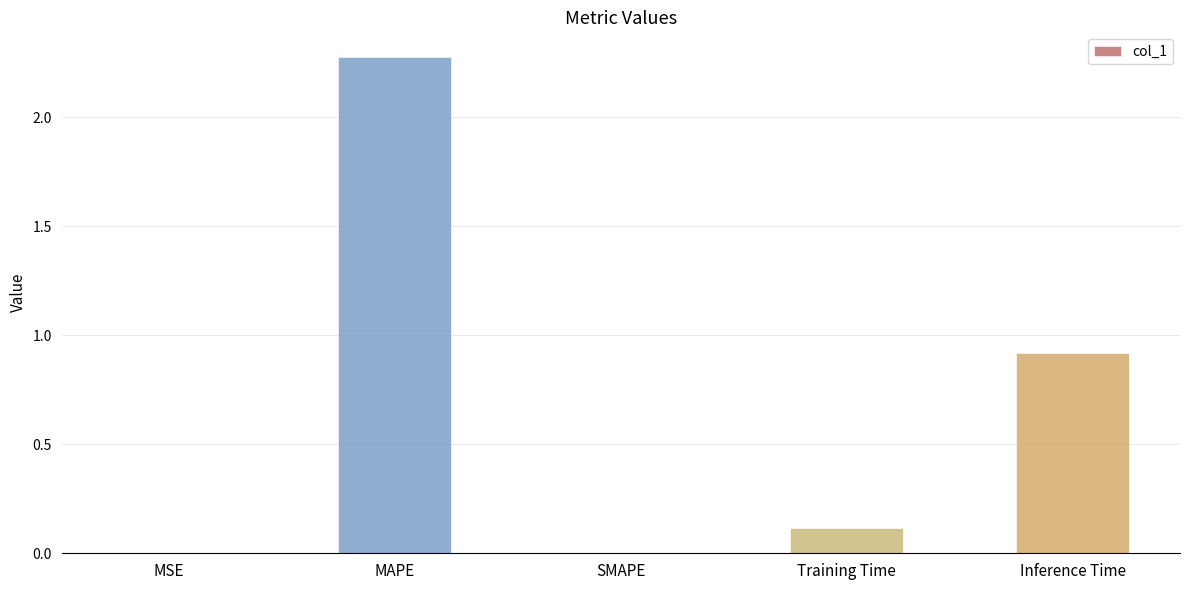

Which category has the highest value across all series?

MAPE